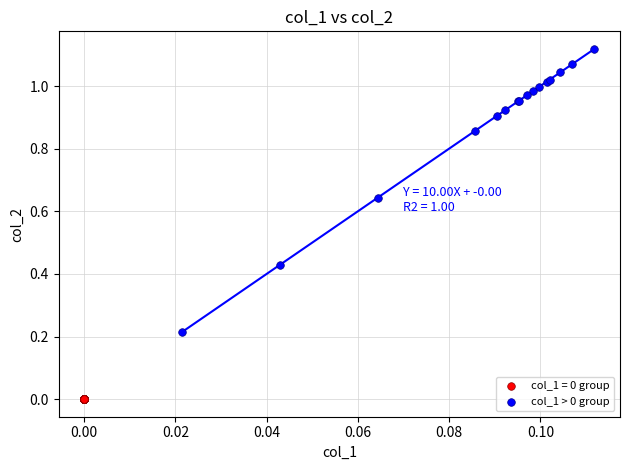

Which series contains the highest Y value?

col_1 > 0 group